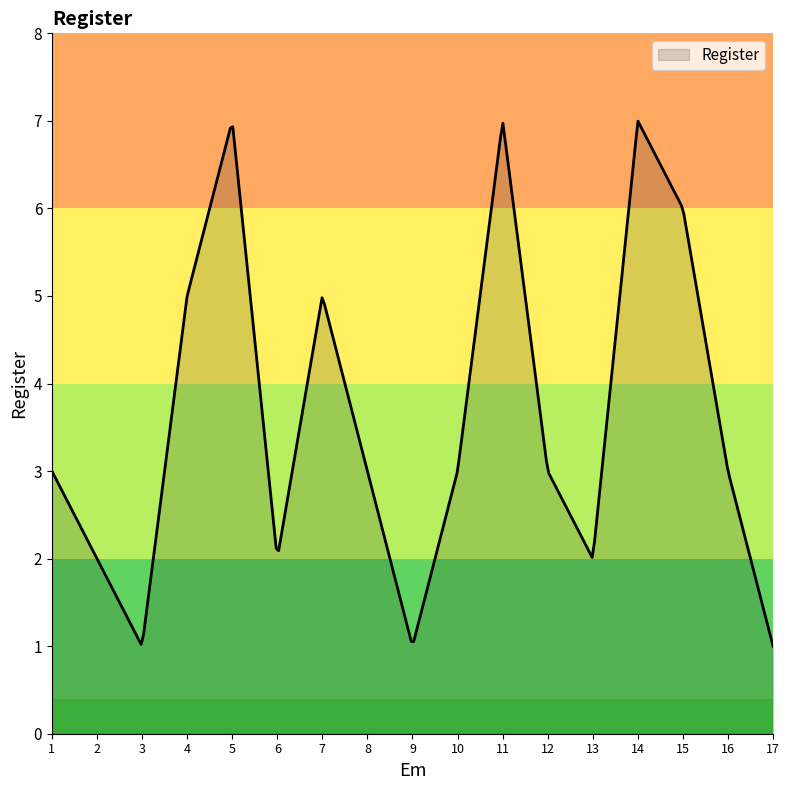

What is the greatest value displayed?

7.0